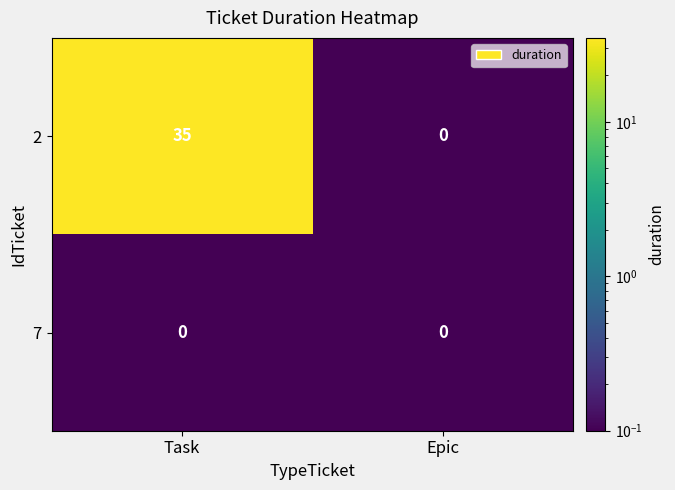

Reading right to left, extract all data points from this chart.

2: Epic=0	Task=35
7: Epic=0	Task=0